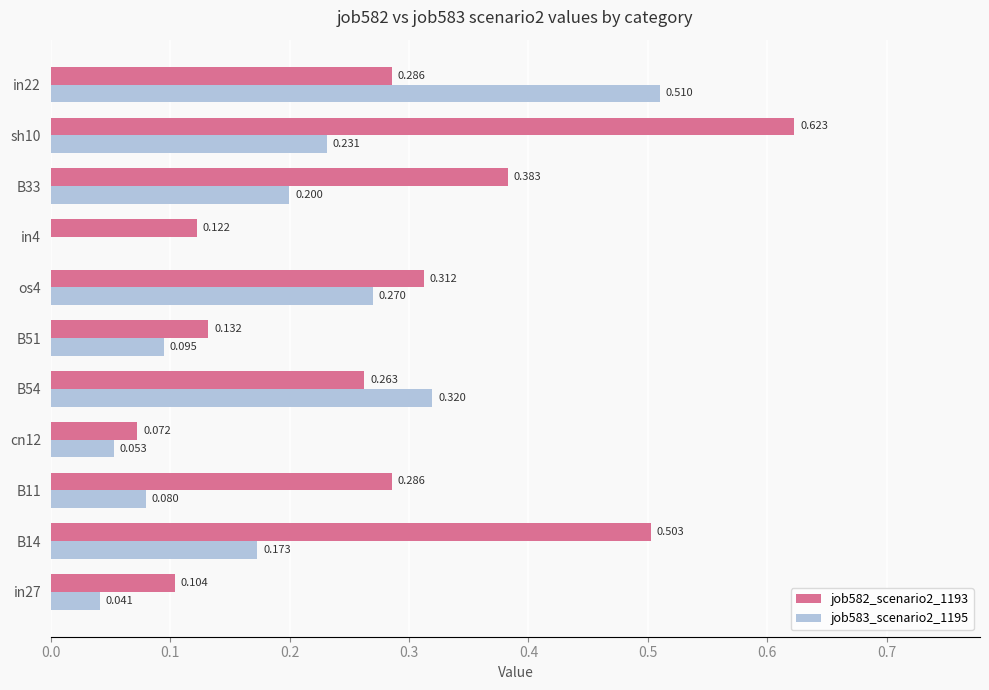

Is the value of job582_scenario2_1193 at cn12 greater than the value of job583_scenario2_1195 at in22?

No